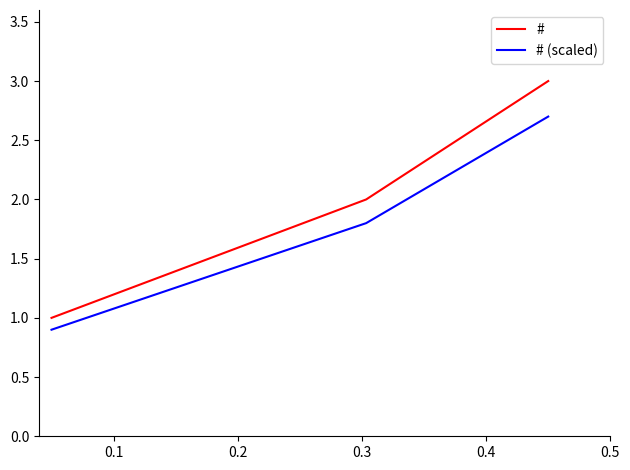

What is the difference between the maximum and minimum values in the # (scaled) series?

1.8